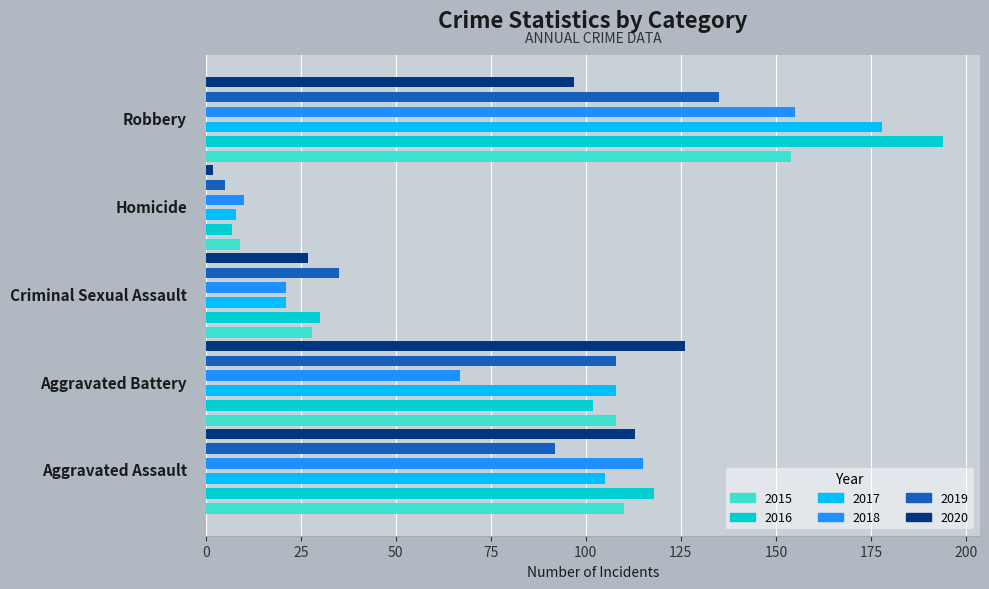

What is the spread (max minus min) of values at Aggravated Assault?

26